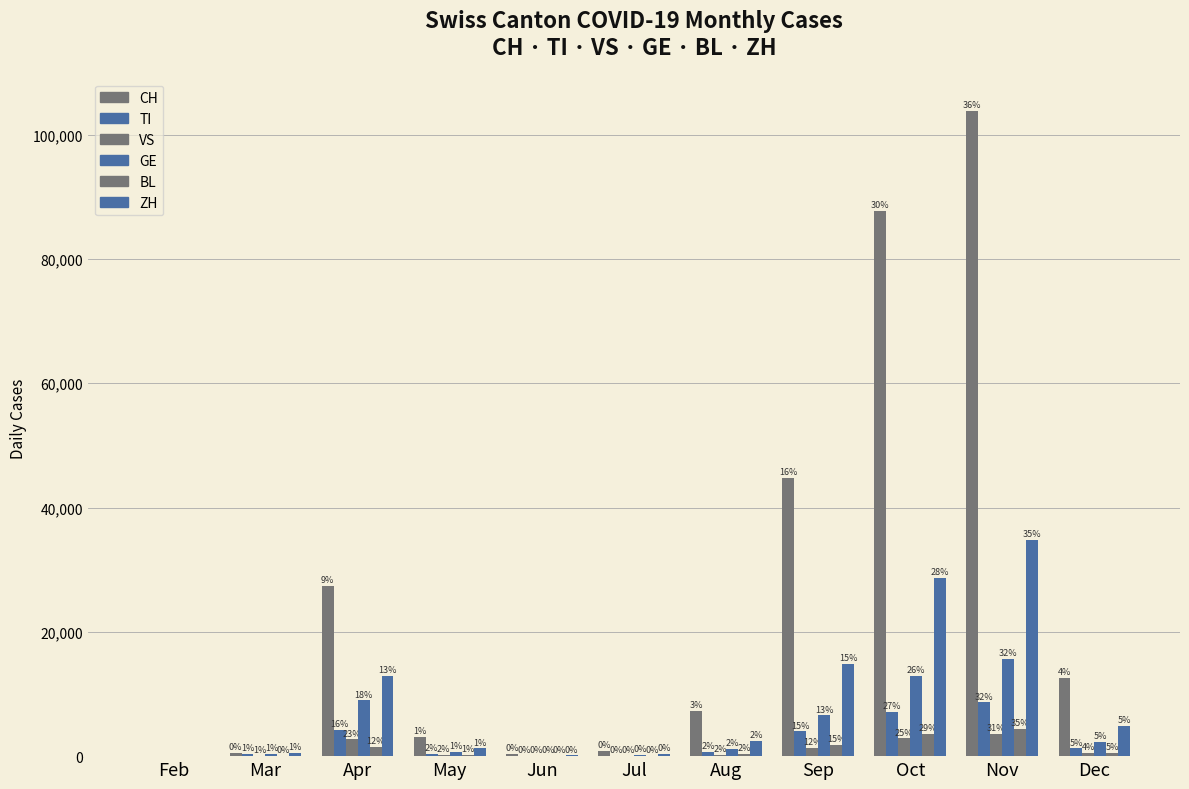

Does the chart contain stacked bars?

No